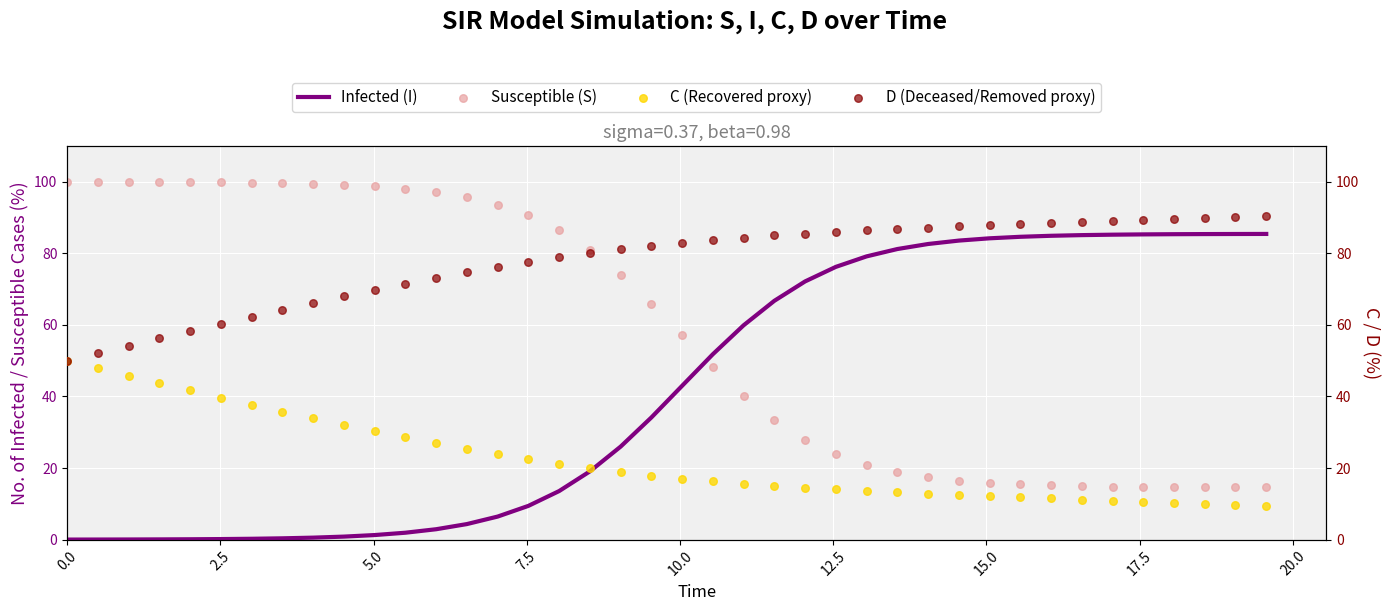

At how many categories does at least one series exceed 78?

40